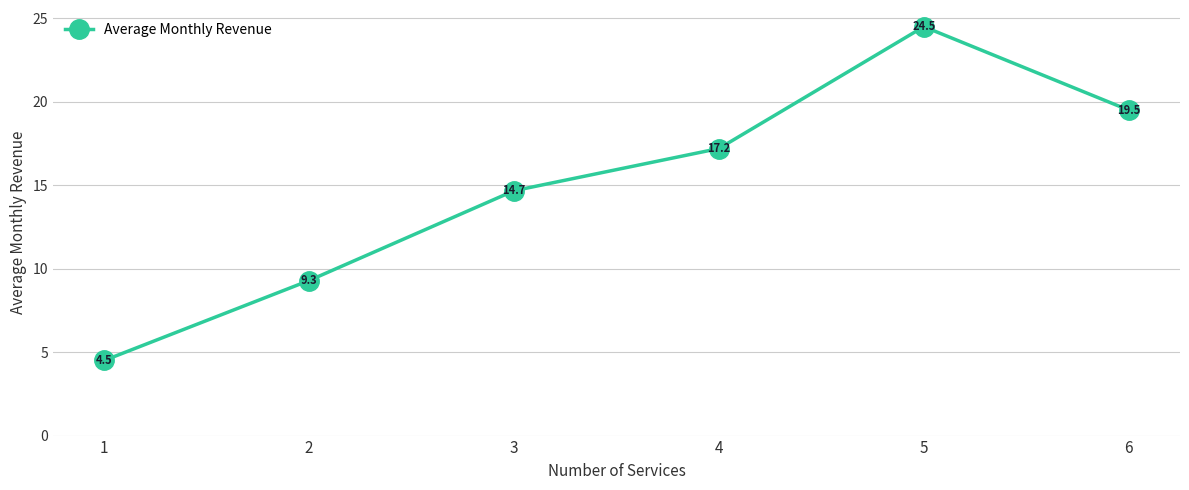

Count the number of categories in the chart.

6